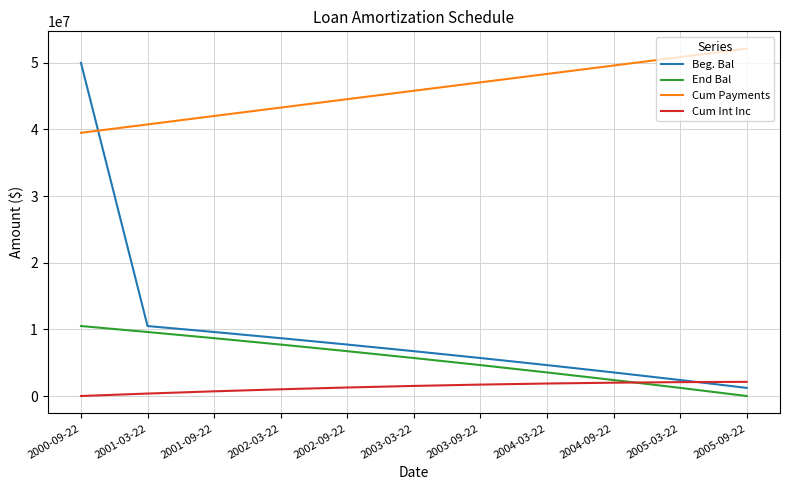

List the labels in order of Cum Payments value, smallest first.

2000-09-22, 2001-03-22, 2001-09-22, 2002-03-22, 2002-09-22, 2003-03-22, 2003-09-22, 2004-03-22, 2004-09-22, 2005-03-22, 2005-09-22